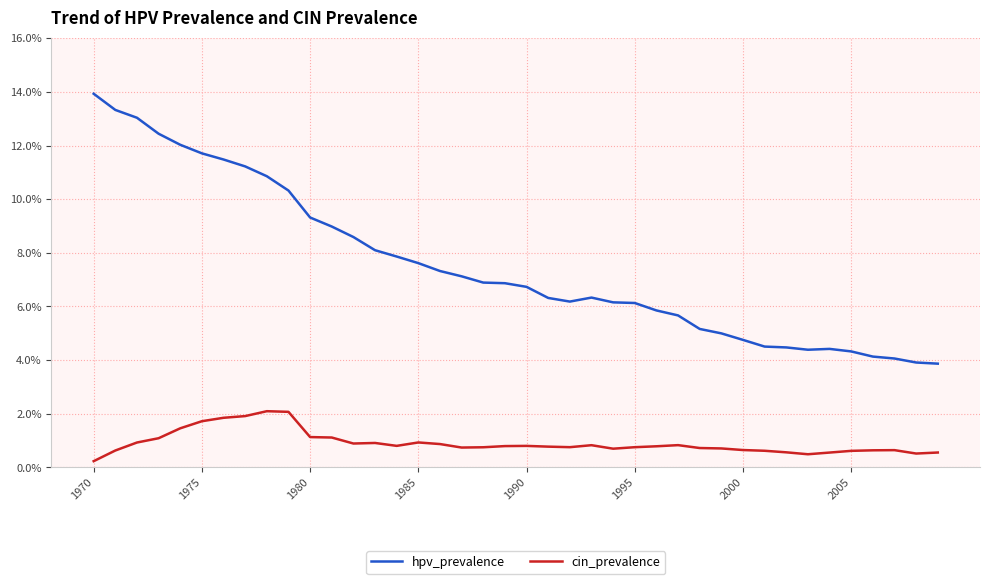

Does the chart display data point markers on the line(s)?

No